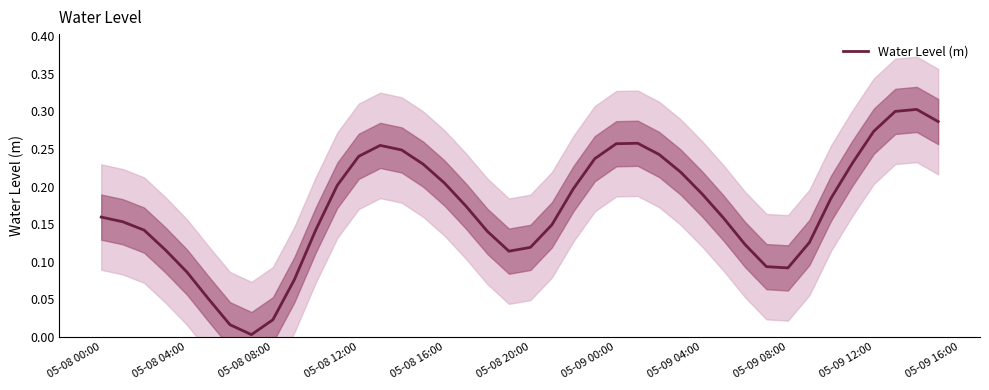

What position from the left is 05-09 04:00?

29